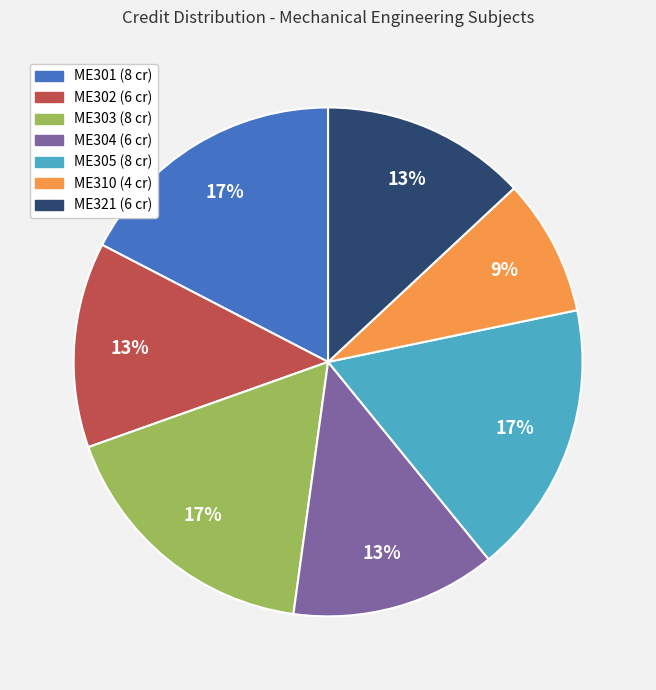

Approximately how many times larger is the value at ME301 compared to ME304?

1.3